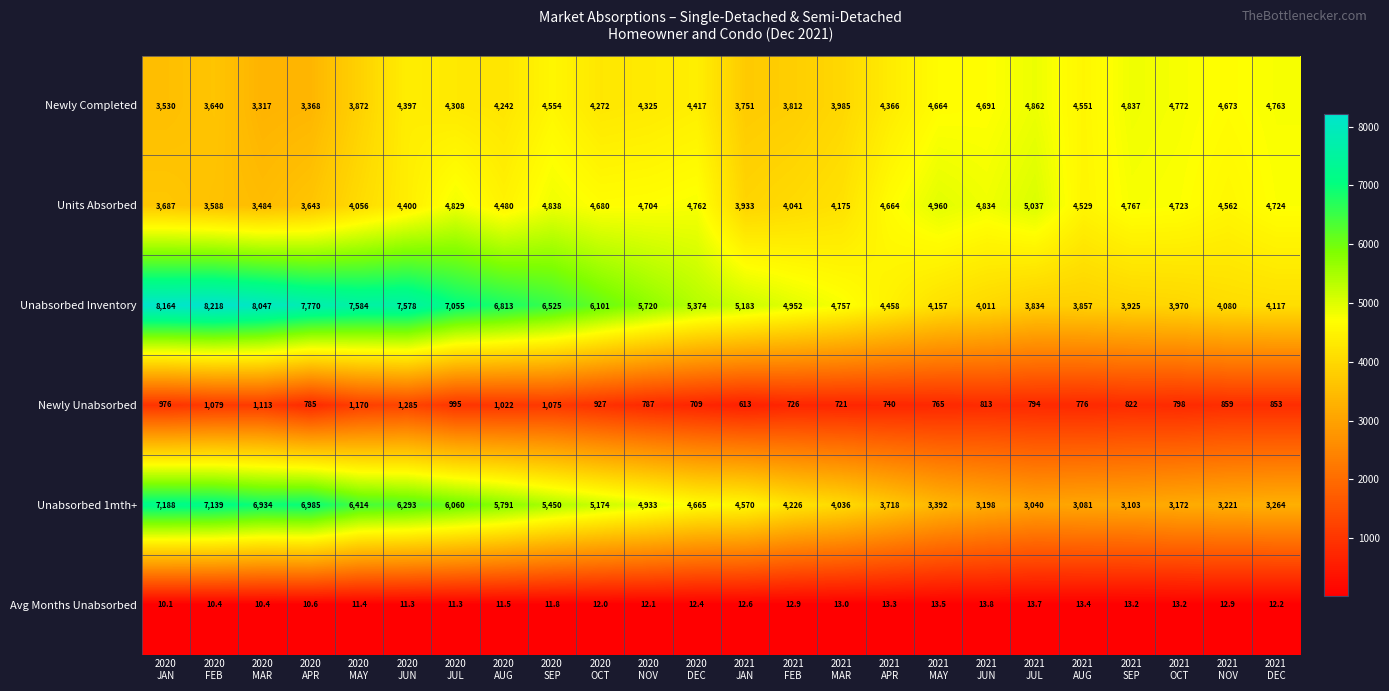

List the series in order of their peak value, highest first.

Unabsorbed Inventory, Unabsorbed 1mth+, Units Absorbed, Newly Completed, Newly Unabsorbed, Avg Months Unabsorbed